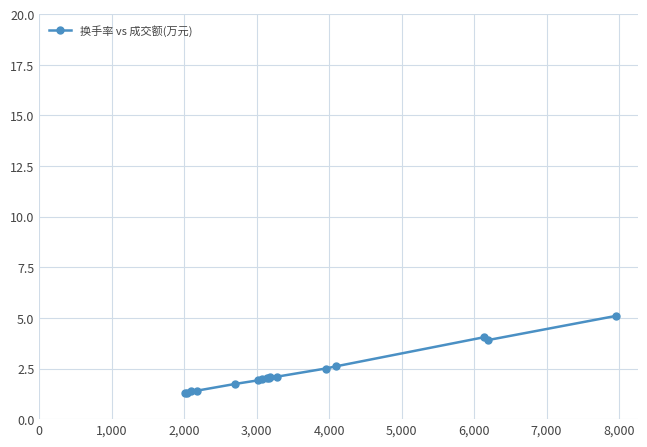

What is the average value?

2.3